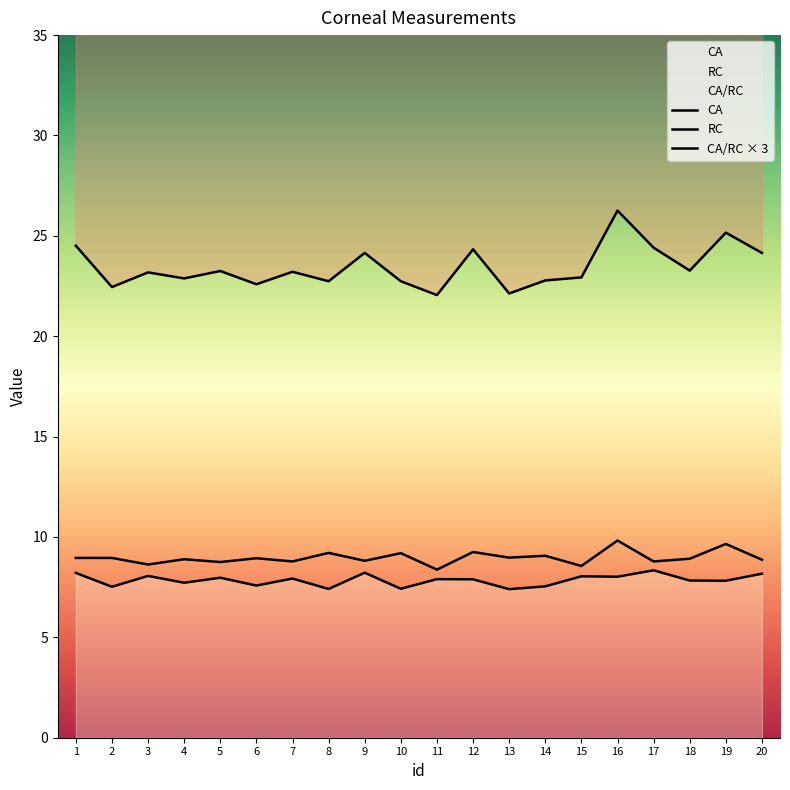

What is the sum of all CA_RC values?

179.4